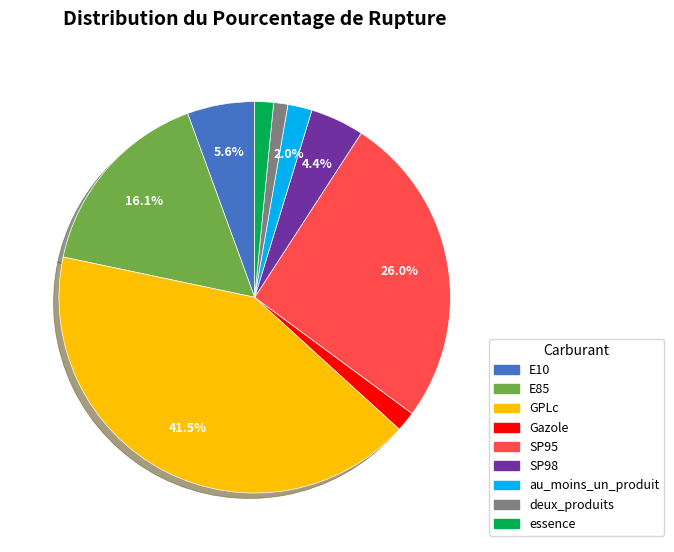

Does SP95 represent more than half of the total?

No